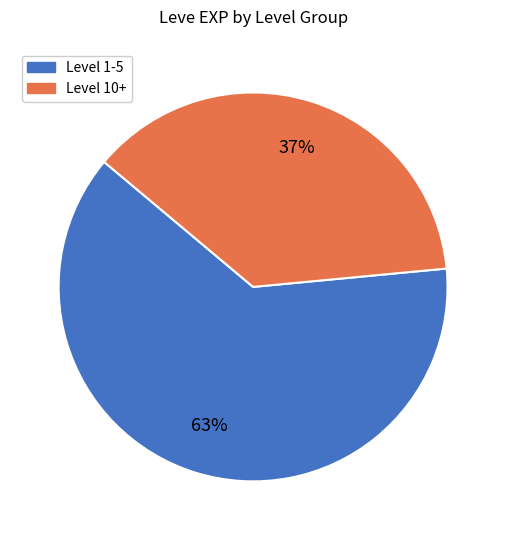

Is there a majority slice in this chart?

Yes